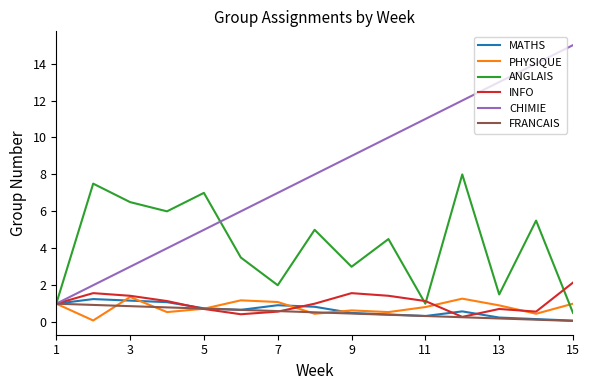

Which series has the largest total across all categories?

CHIMIE